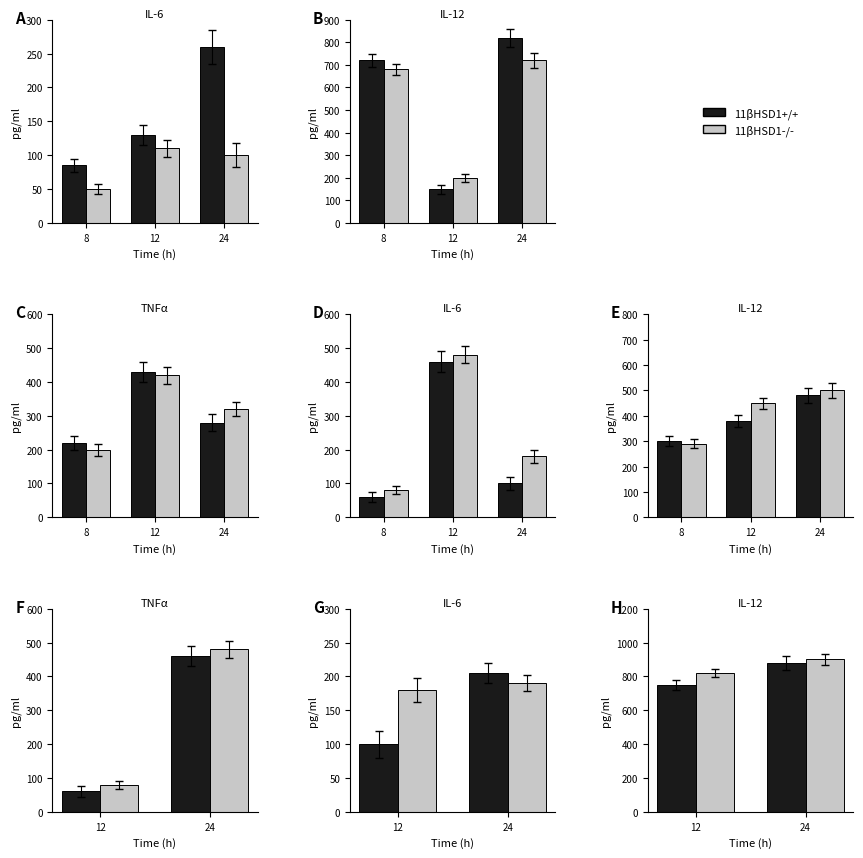

Rank the series by their average value, from highest to lowest.

11βHSD1-/-, 11βHSD1+/+